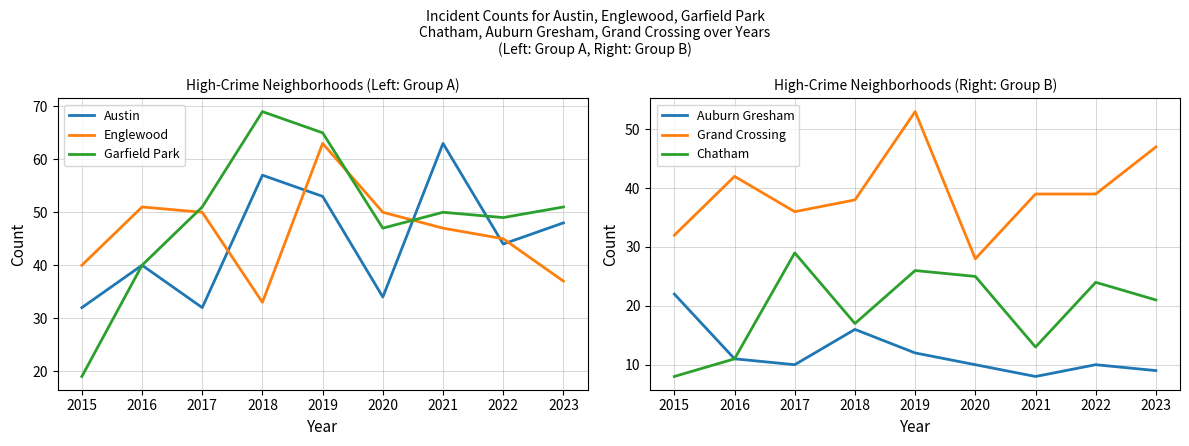

What is the difference between the maximum and minimum values in the Auburn Gresham series?

14